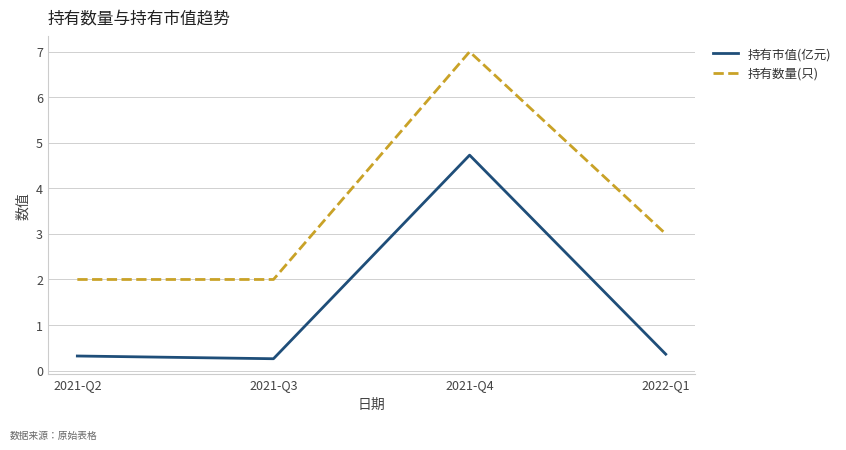

What is the difference between the highest and lowest values at 2021-Q4?

2.3